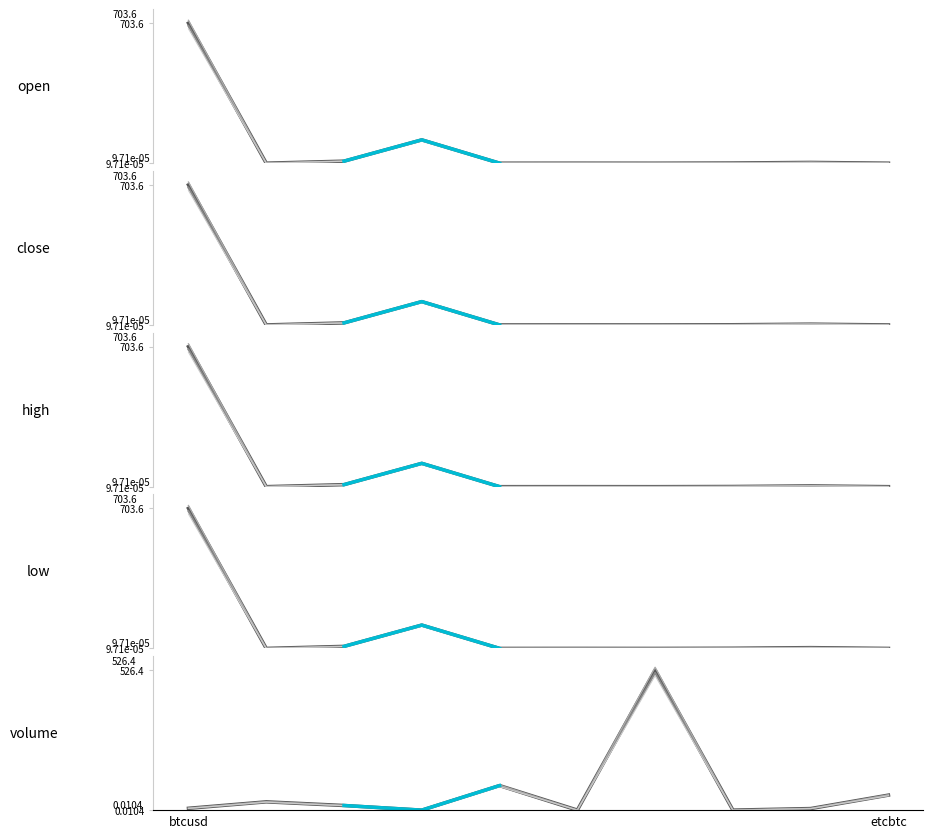

At which category is the sum across all series the highest?

btcusd